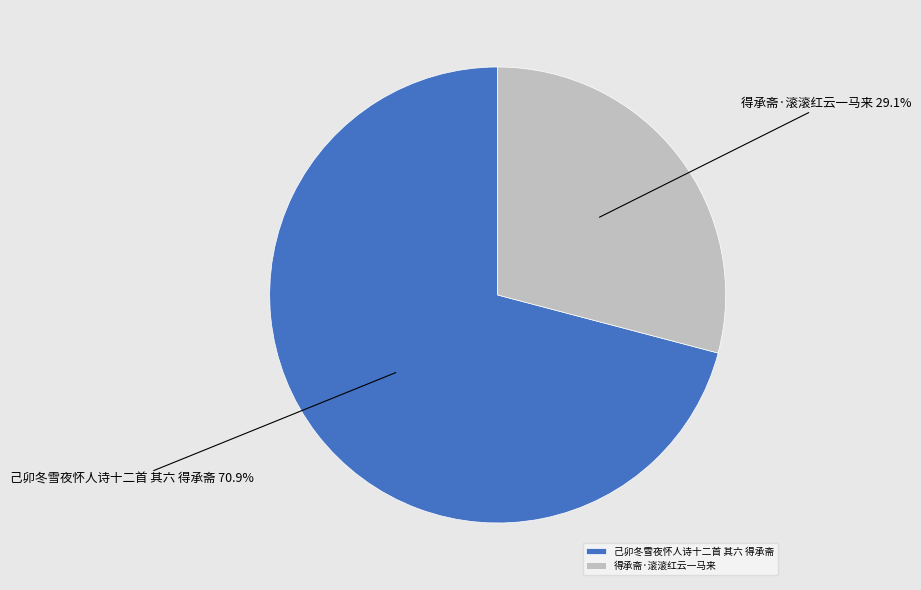

Which has a higher value, 得承斋·滚滚红云一马来 or 己卯冬雪夜怀人诗十二首 其六 得承斋?

己卯冬雪夜怀人诗十二首 其六 得承斋